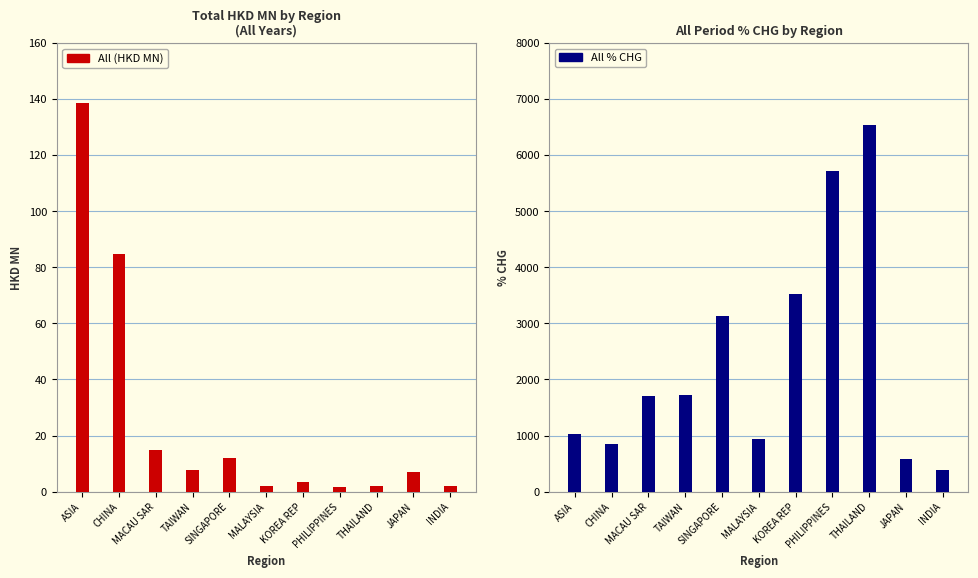

Reading left to right, extract all data points from this chart.

All (HKD MN): 138.7	84.9	14.8	7.9	11.8	2.1	3.3	1.8	2.0	7.1	1.9
All % CHG: 1020.9	843.6	1702.6	1721.0	3136.1	937.5	3523.8	5726.1	6534.2	589.3	393.9